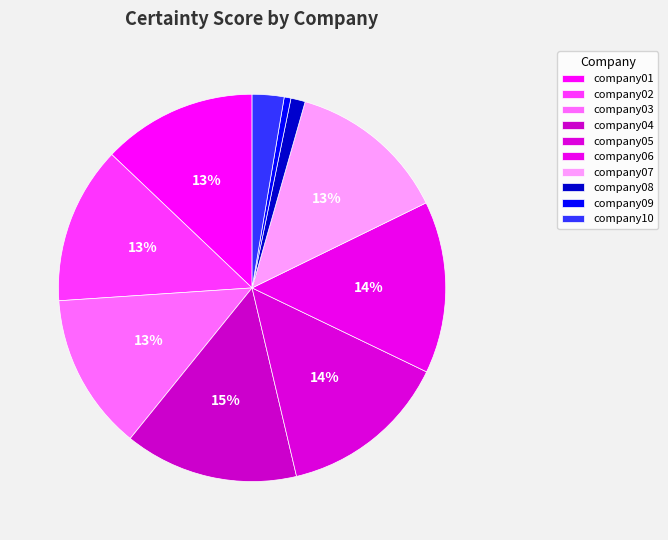

Between company01 and company02, which is larger?

company02